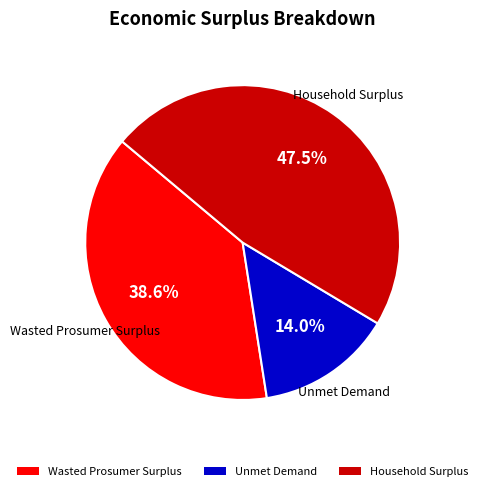

To the nearest percent, what percentage of the pie is Wasted Prosumer Surplus?

39%